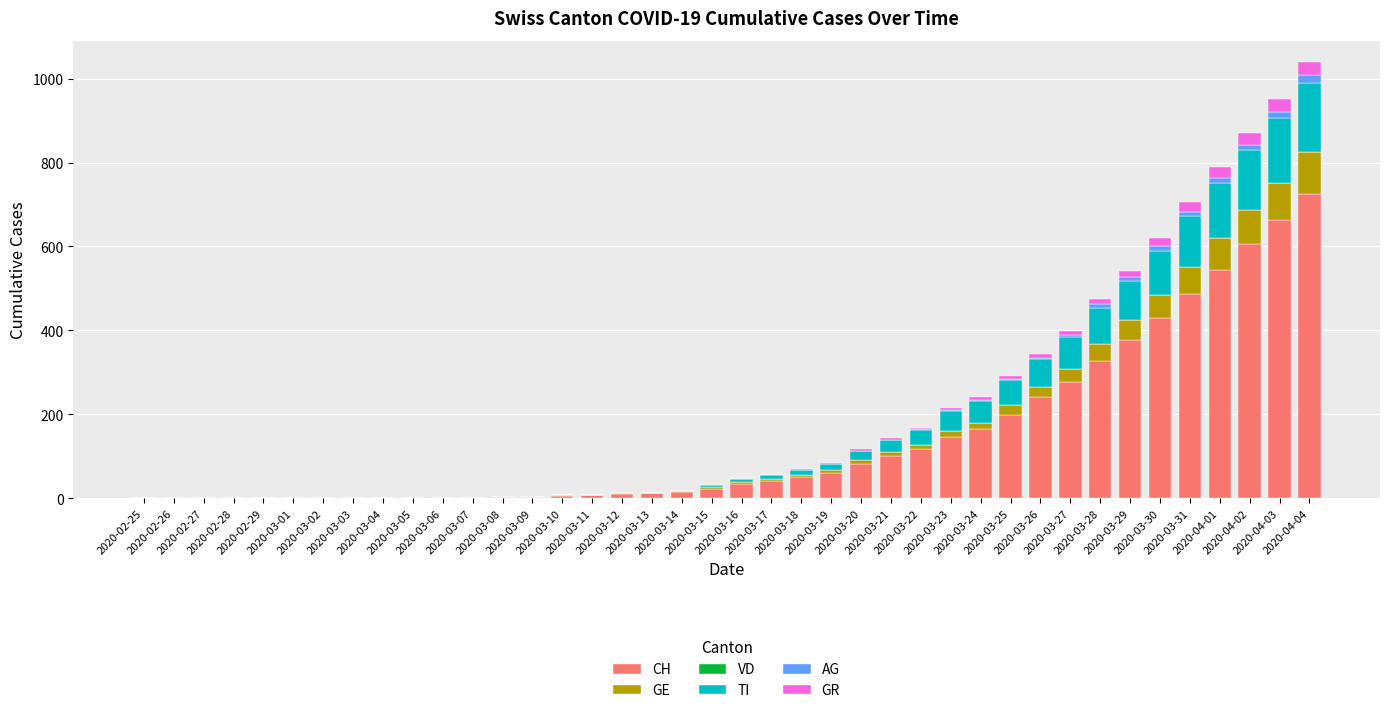

What is the highest value of the CH series?

724